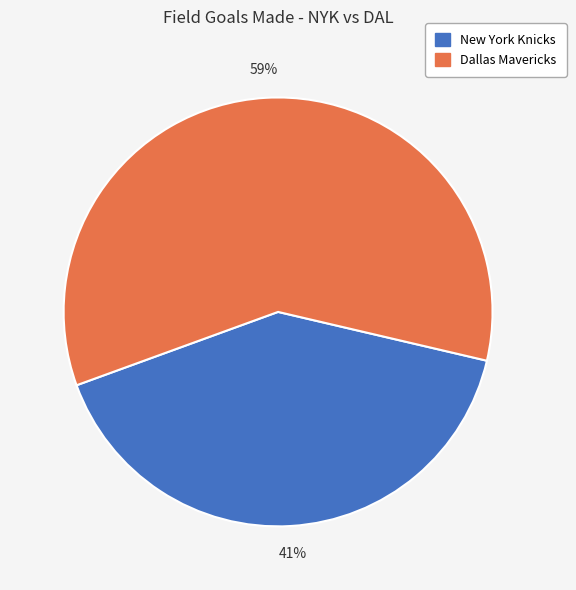

To the nearest percent, what percentage of the pie is New York Knicks?

41%